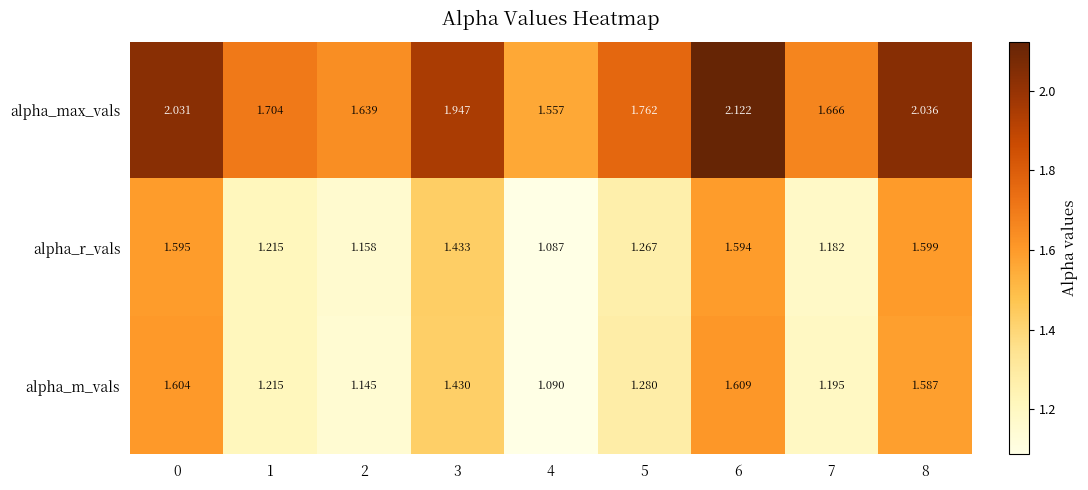

List the series in order of their peak value, highest first.

alpha_max_vals, alpha_m_vals, alpha_r_vals